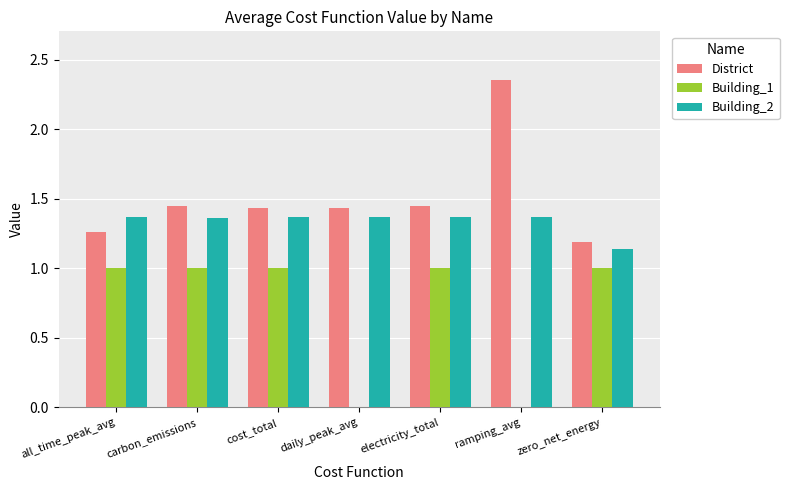

Is the value of Building_2 at daily_peak_avg greater than the value of District at zero_net_energy?

Yes